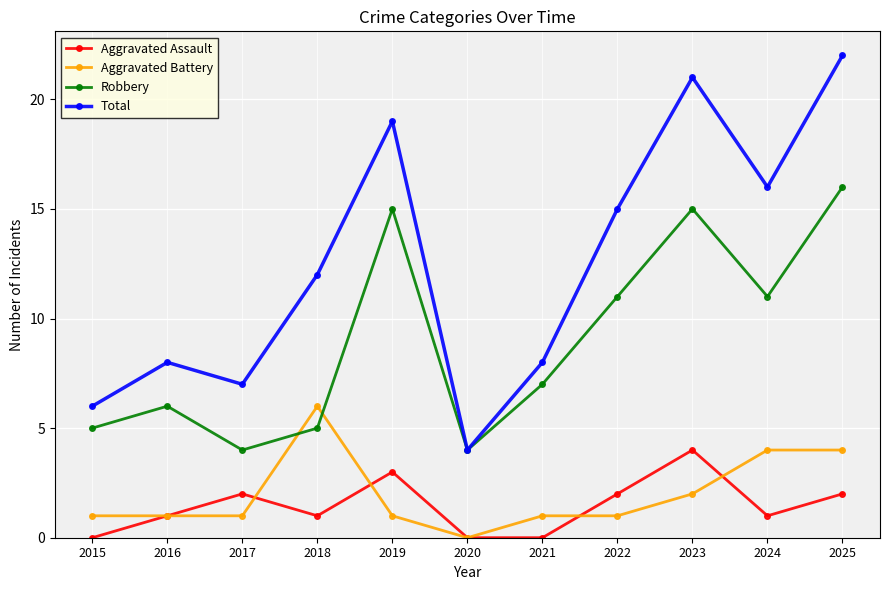

Reading left to right, what are all the values shown in this chart?

Aggravated Assault: 2015=0	2016=1	2017=2	2018=1	2019=3	2020=0	2021=0	2022=2	2023=4	2024=1	2025=2
Aggravated Battery: 2015=1	2016=1	2017=1	2018=6	2019=1	2020=0	2021=1	2022=1	2023=2	2024=4	2025=4
Robbery: 2015=5	2016=6	2017=4	2018=5	2019=15	2020=4	2021=7	2022=11	2023=15	2024=11	2025=16
Total: 2015=6	2016=8	2017=7	2018=12	2019=19	2020=4	2021=8	2022=15	2023=21	2024=16	2025=22